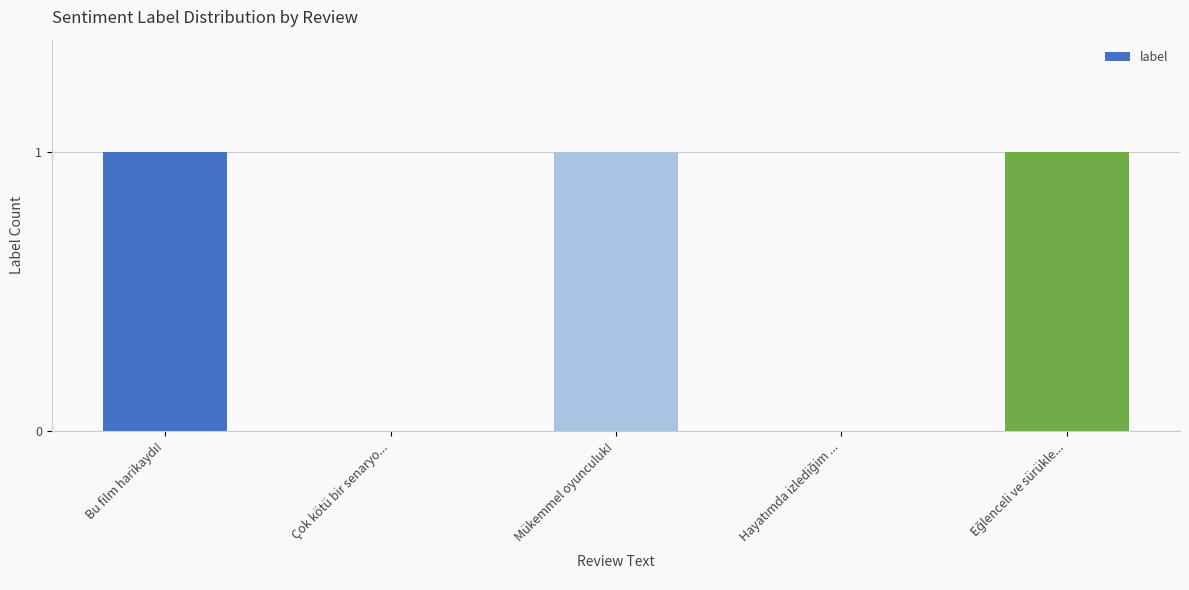

How many values are between 0 and 1?

5